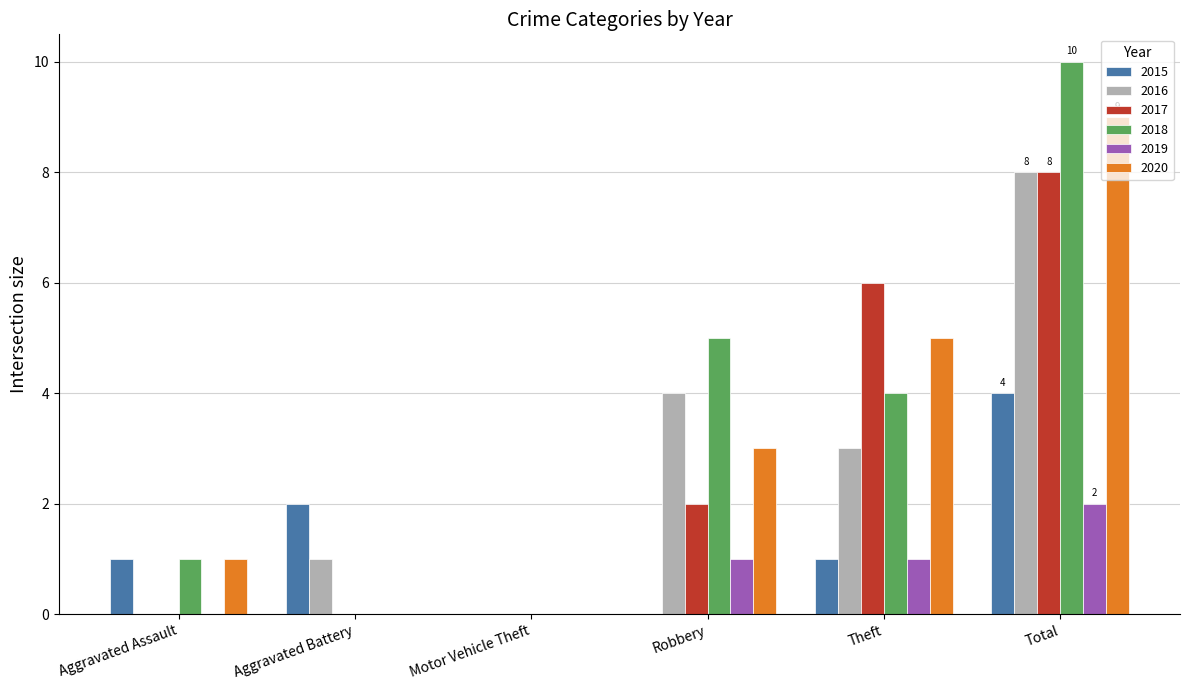

Are the bars horizontal?

No